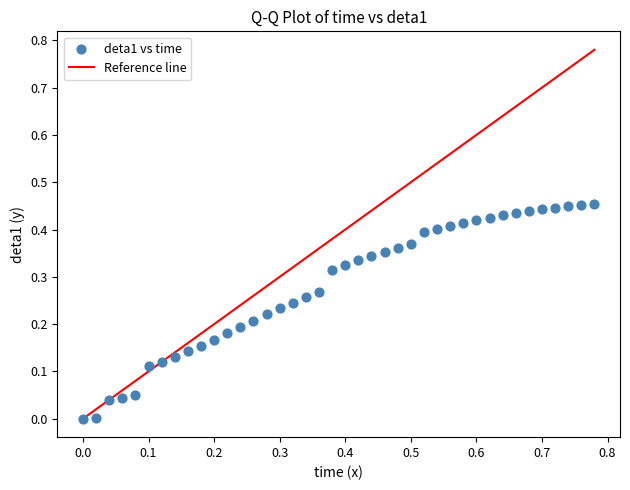

What is the range of X values (max minus min)?

0.8